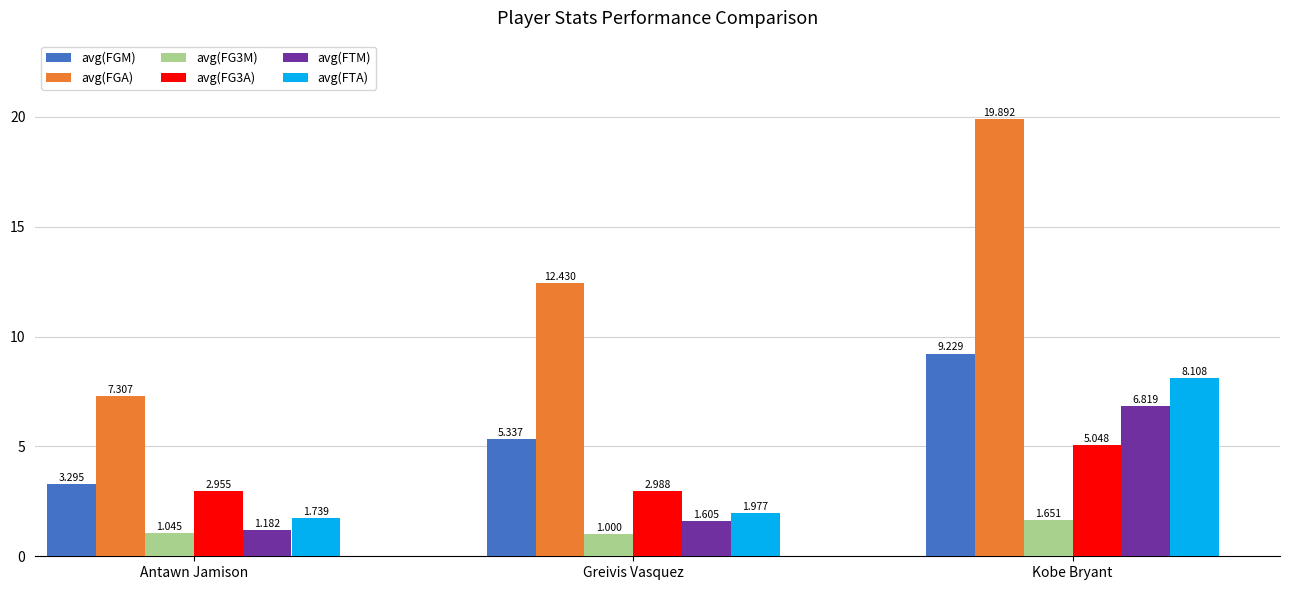

True or false: avg(FTM) has a value of 2.9 at Kobe Bryant.

False